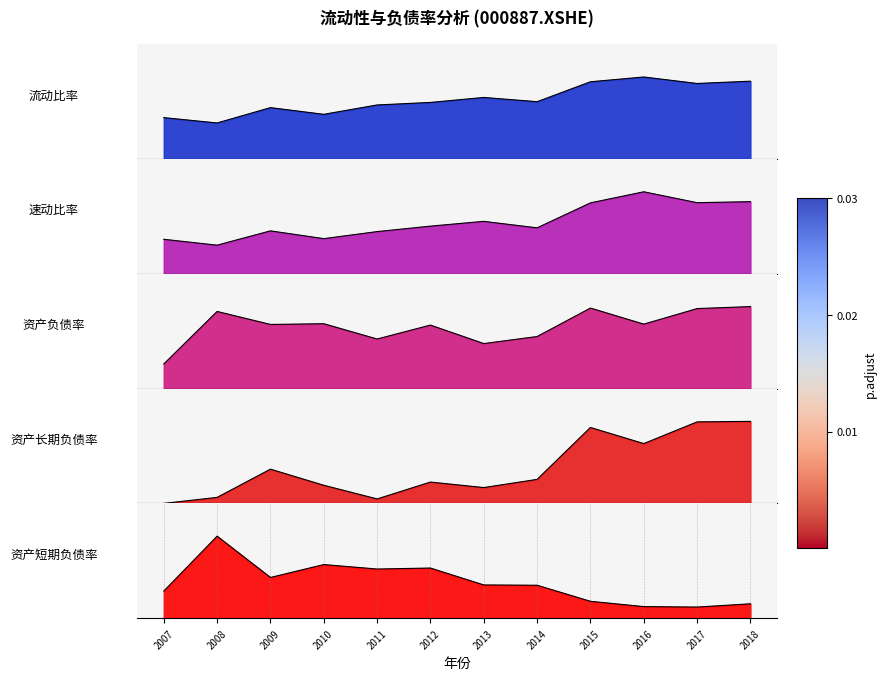

In 流动比率, how many points are higher than both neighbors (excluding endpoints)?

3